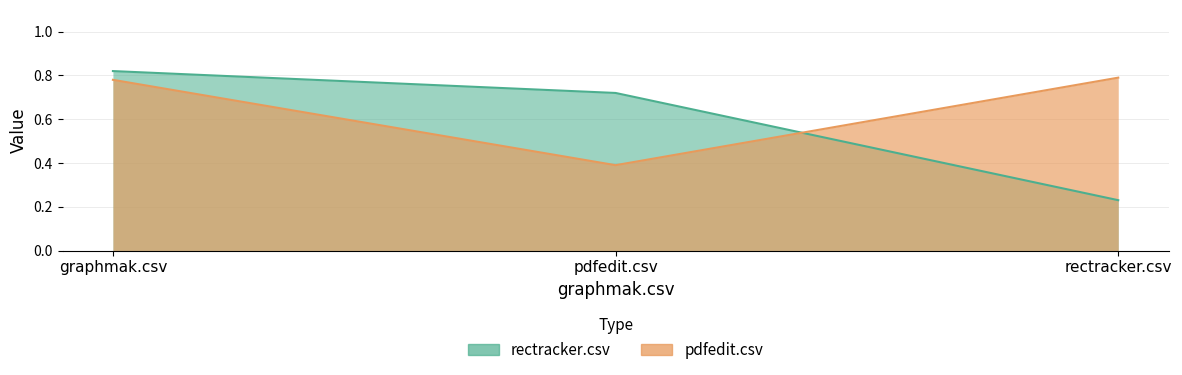

What is the average value of the rectracker.csv series?

0.6